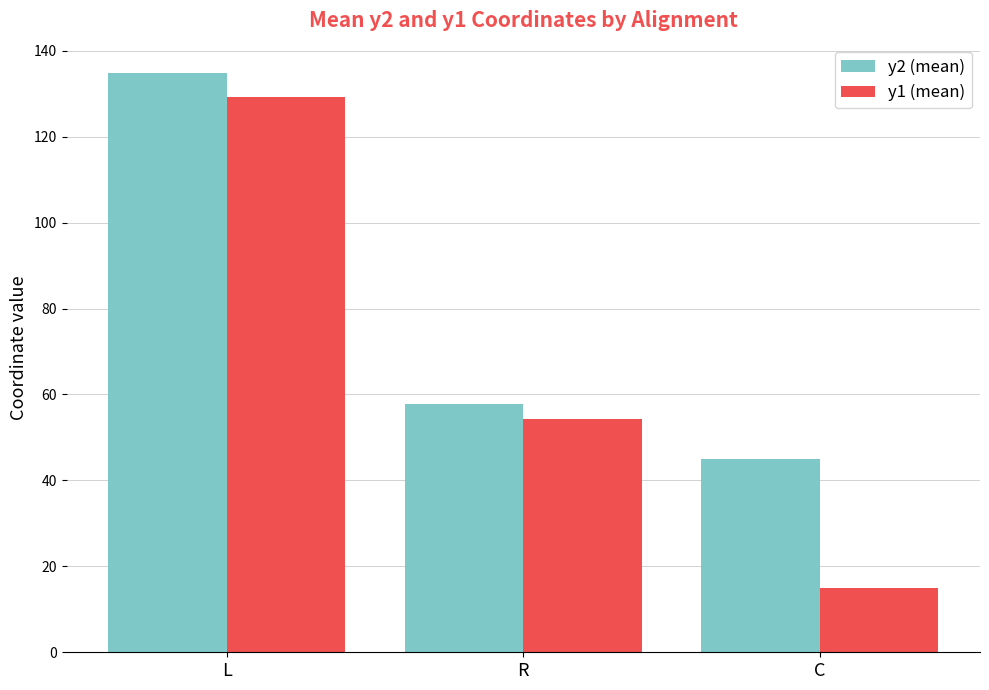

What is the smallest value displayed?

15.0